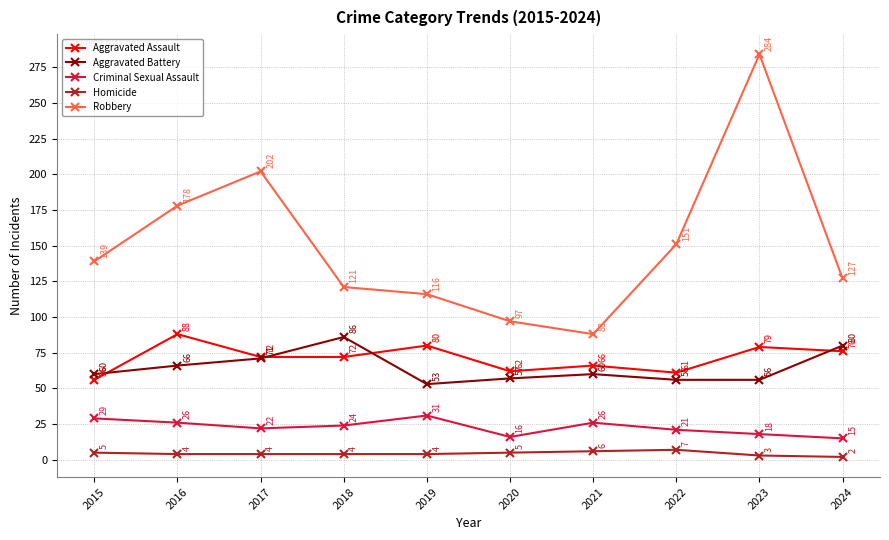

Rank the series at 2022 from lowest to highest value.

Homicide, Criminal Sexual Assault, Aggravated Battery, Aggravated Assault, Robbery